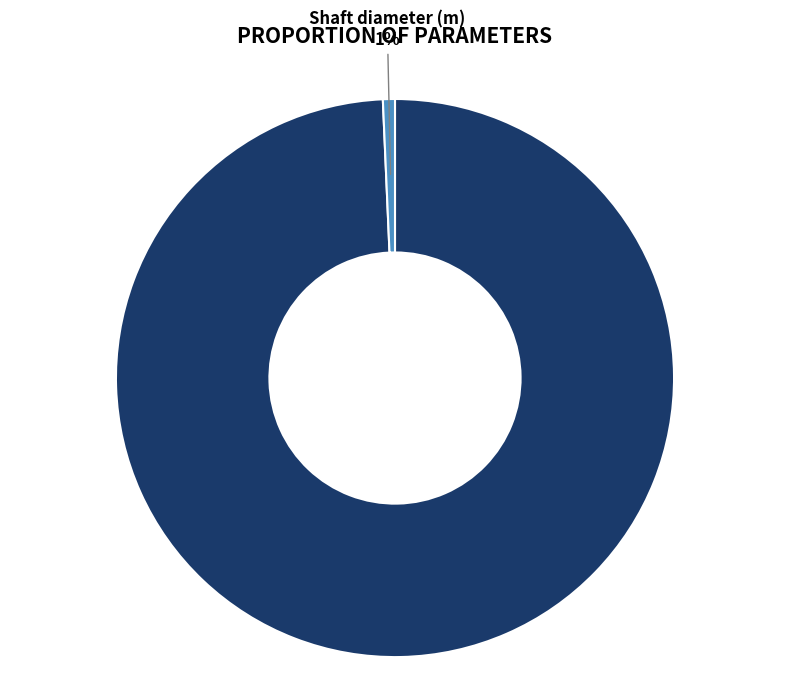

To the nearest percent, what is the average slice percentage?

50%